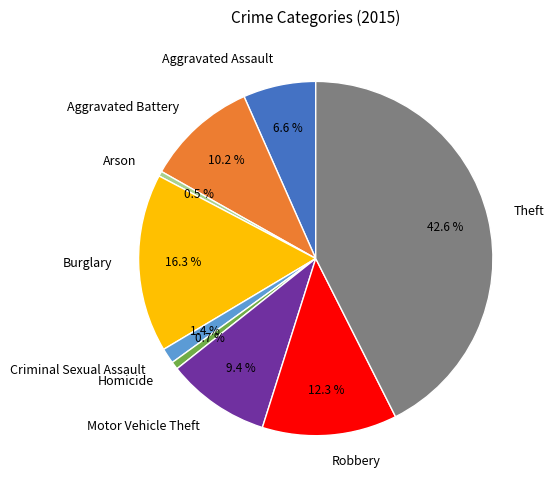

What is the ratio of the value at Theft to the value at Aggravated Battery?

4.2